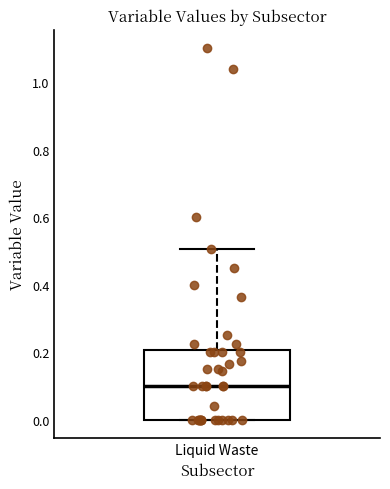

Transcribe this box plot: give where the median line is, the range the box spans, and where the two whiskers end, as read against the y-axis. The values are not printed on the chart, so give them approximately, as read against the axis.

median 0.1, box 0.0 to 0.2, whiskers 0.0 to 0.5